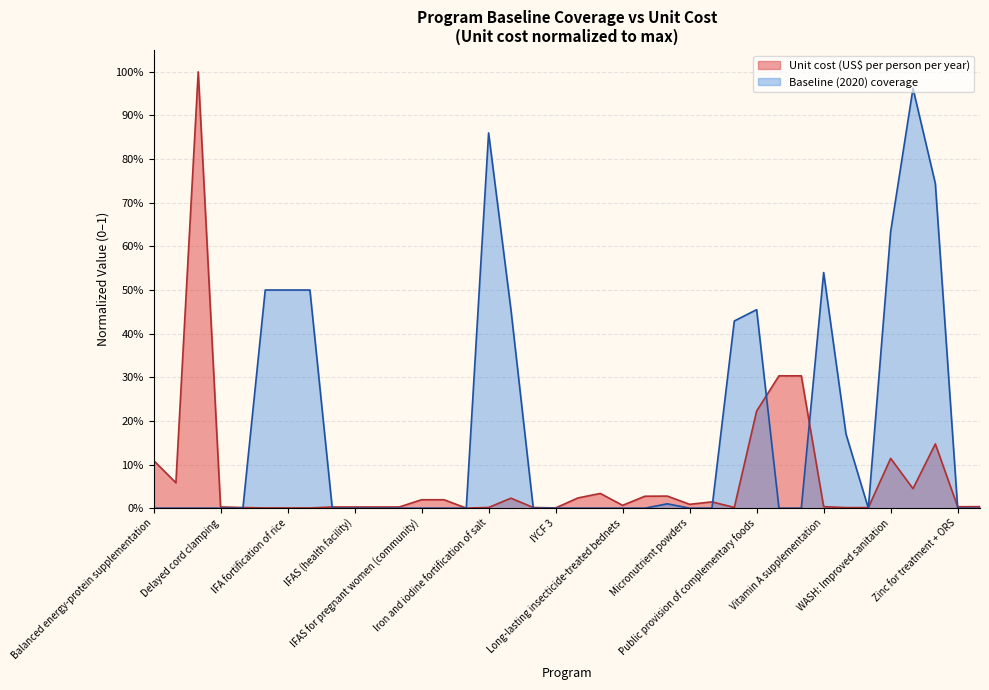

At which label does Baseline (2020) coverage reach its peak?

WASH: Improved water source